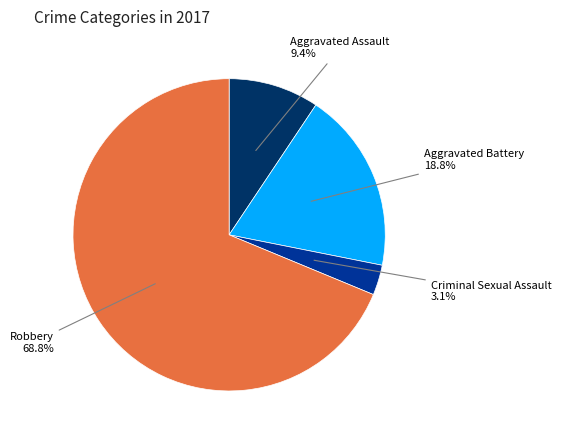

To the nearest percent, what is the average slice percentage?

25%